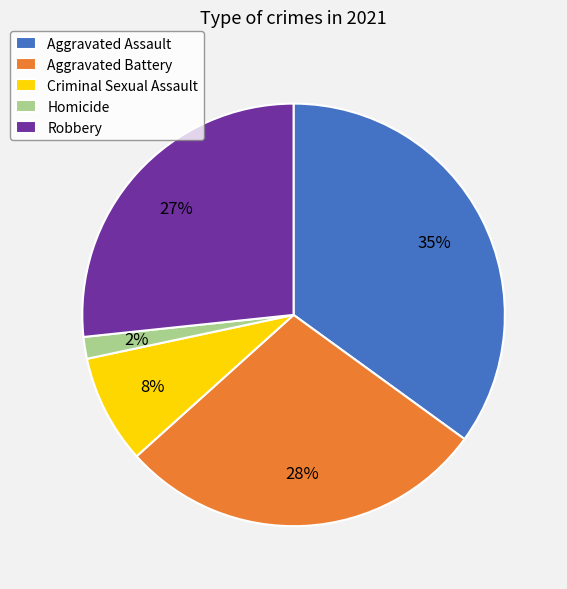

To the nearest percent, what is the difference between the largest and smallest slice percentages?

33%